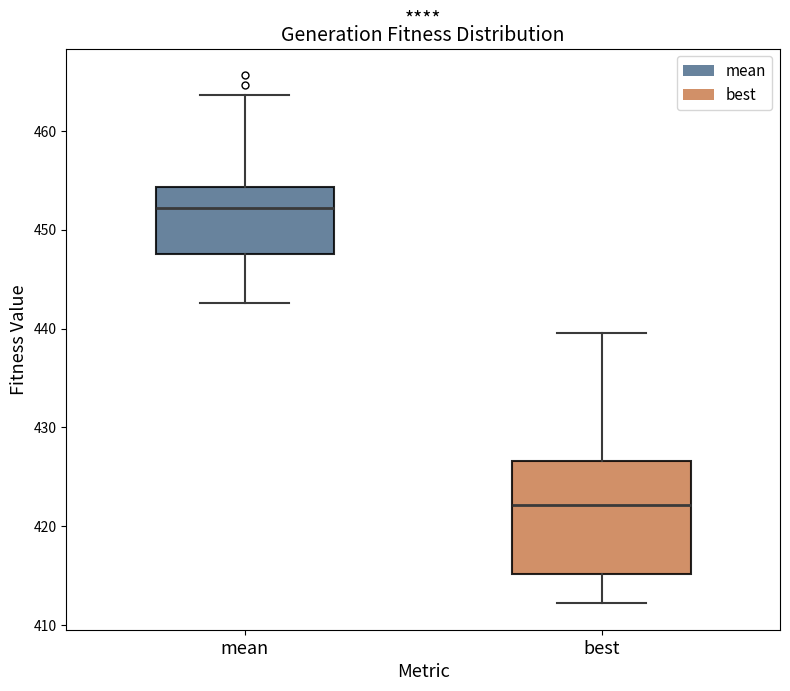

Which box is the tallest, from its lower edge to its upper edge?

best